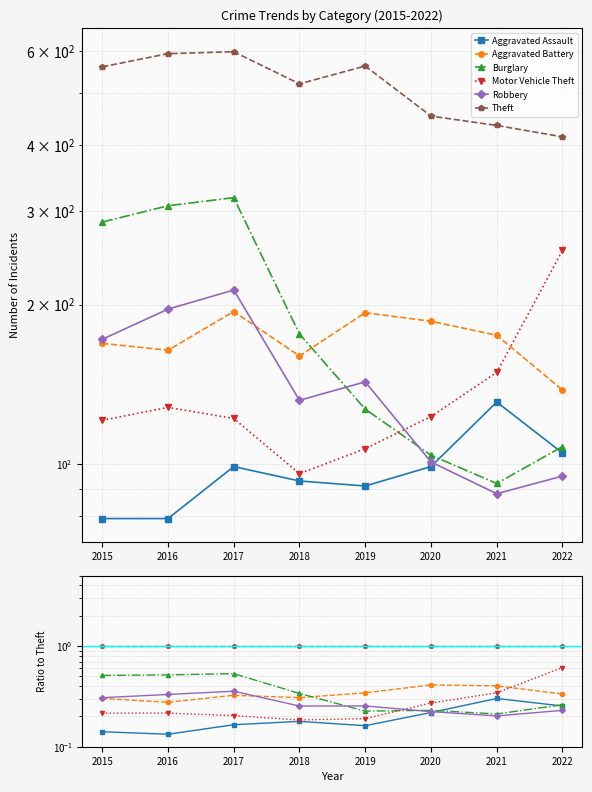

Does the chart have visible grid lines?

Yes